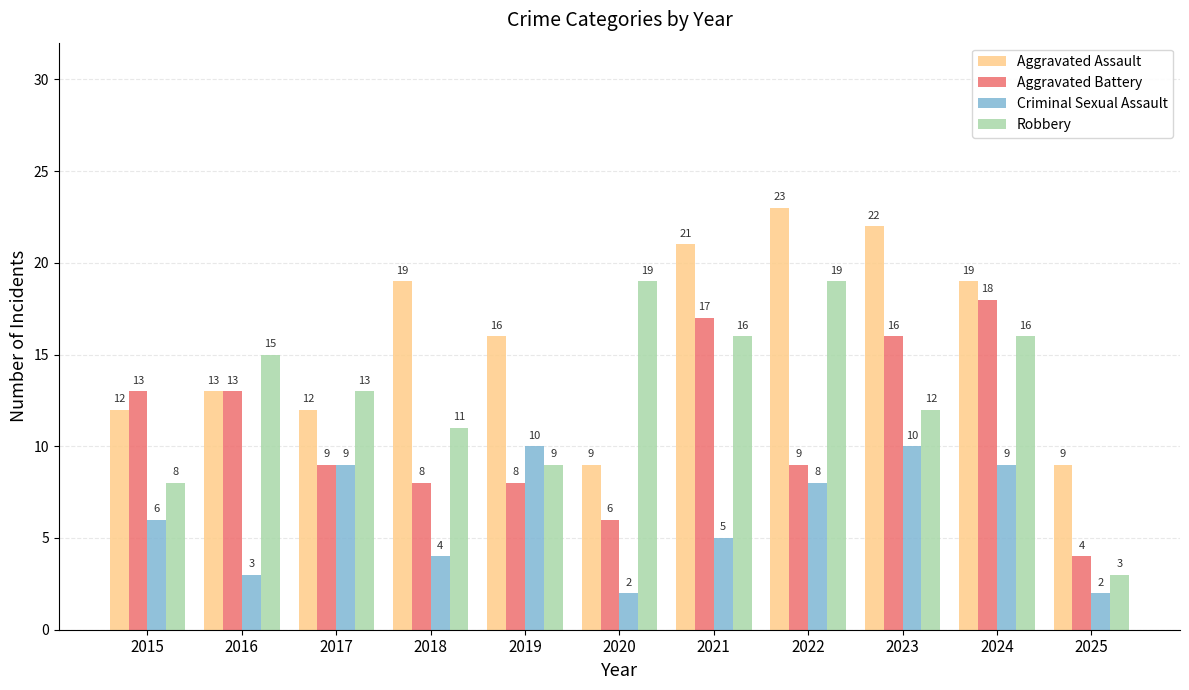

Rank the series at 2023 from lowest to highest value.

Criminal Sexual Assault, Robbery, Aggravated Battery, Aggravated Assault